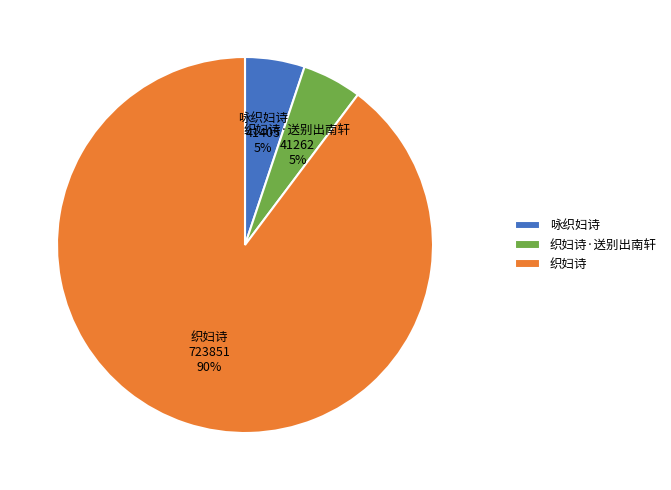

What is the largest slice in the pie chart?

织妇诗